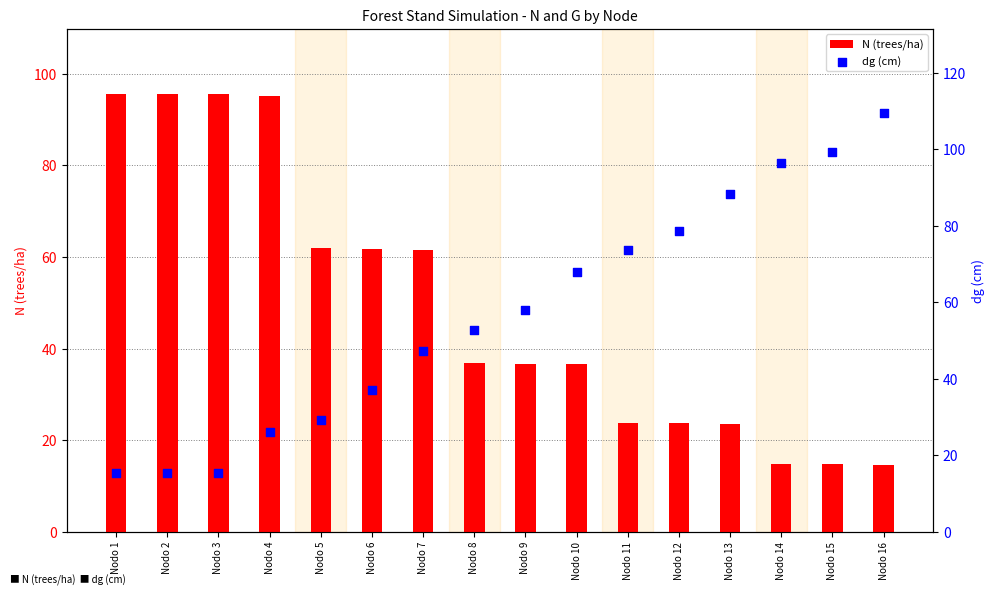

What is the total value across all series at Nodo 1?

110.9